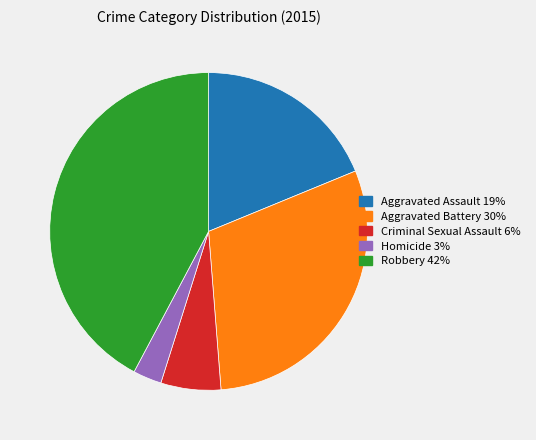

Approximately how many times larger is the value at Aggravated Battery compared to Criminal Sexual Assault?

4.9